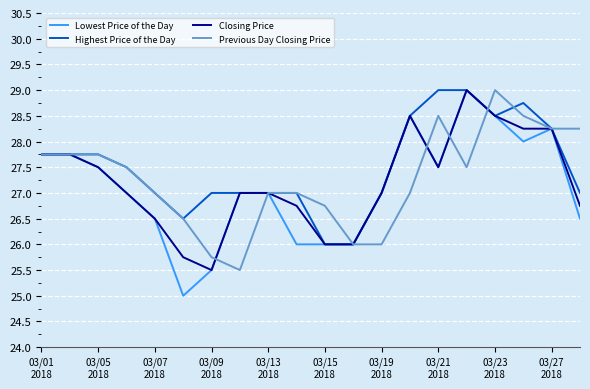

Does the chart have visible grid lines?

Yes